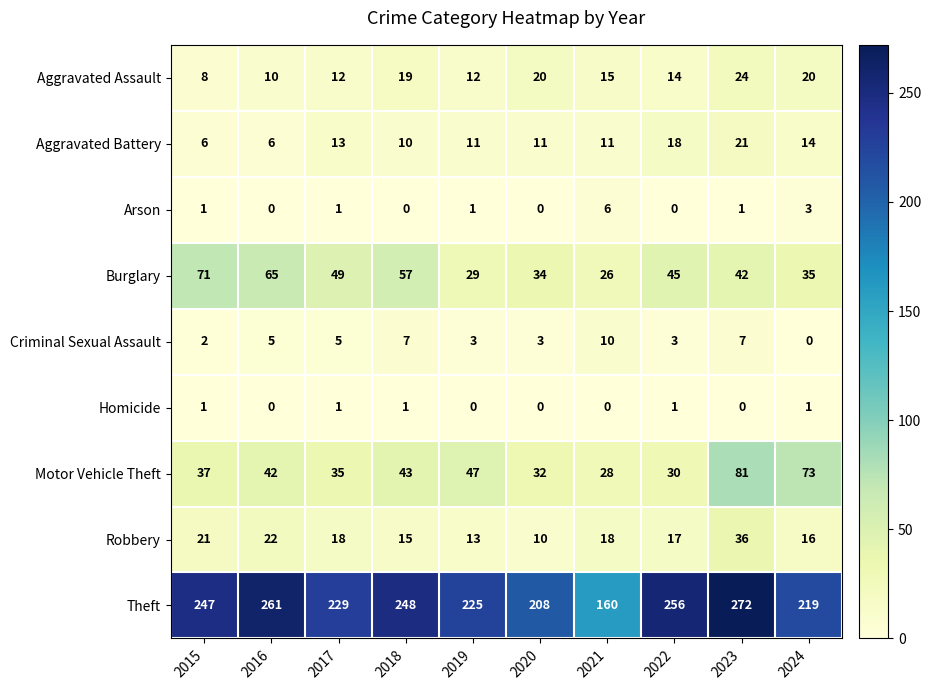

At which label is Robbery closest to 23?

2016